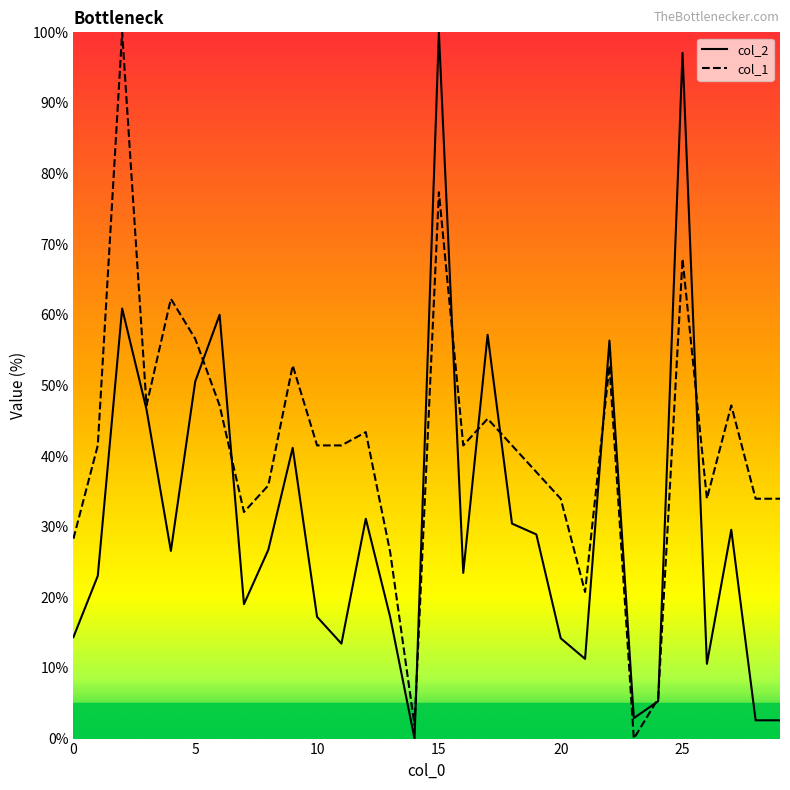

What is the maximum value for col_1?

100.0